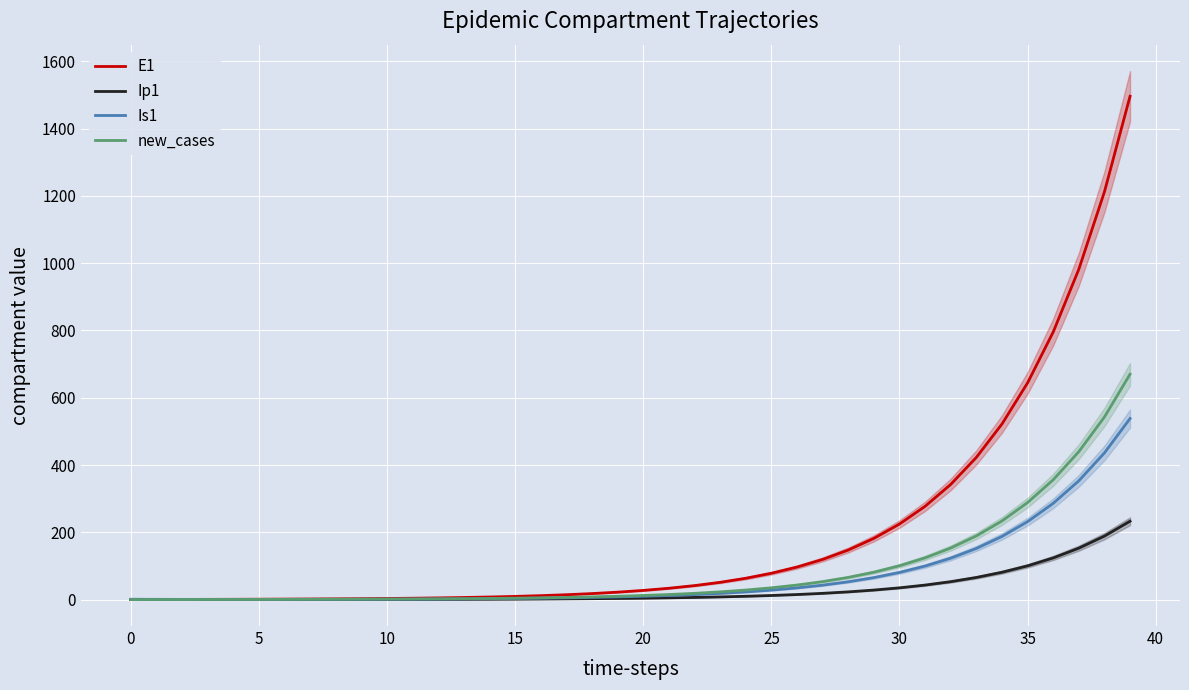

True or false: Is1 and Ip1 intersect in this chart.

False